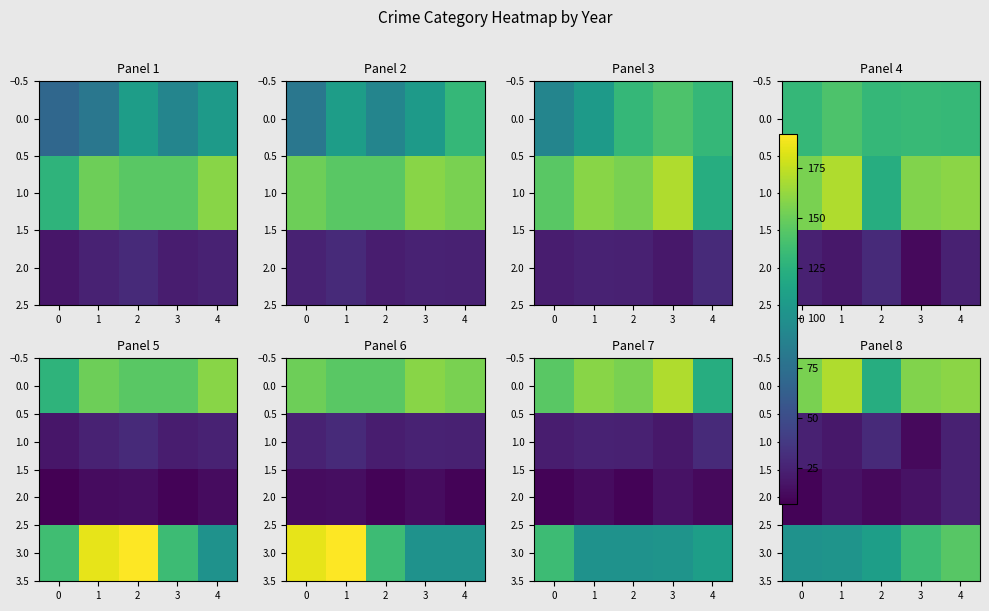

The 0.0 series shows 36 at 2. True or false?

False